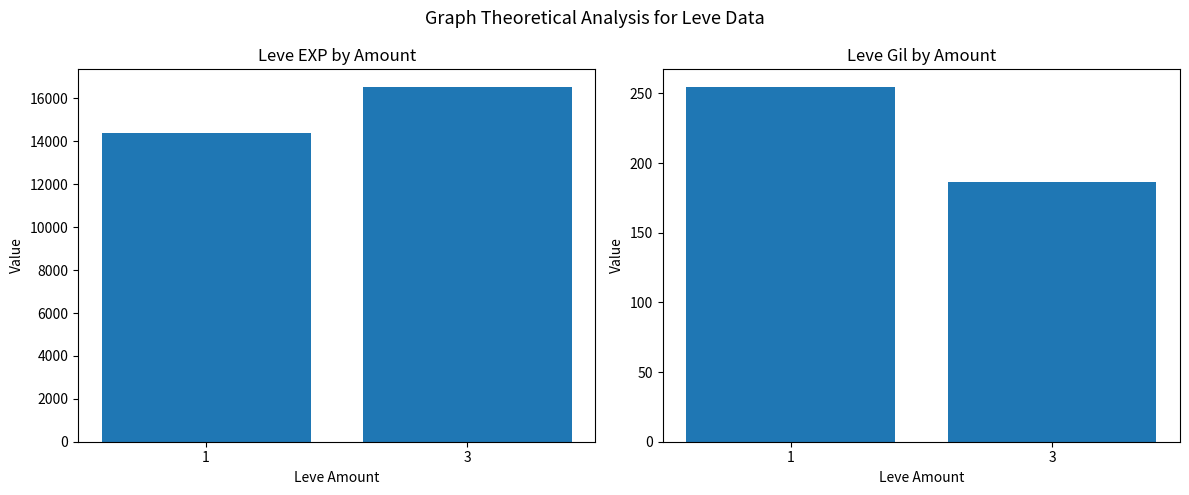

What is the difference between the highest and lowest values at 3?

16346.4